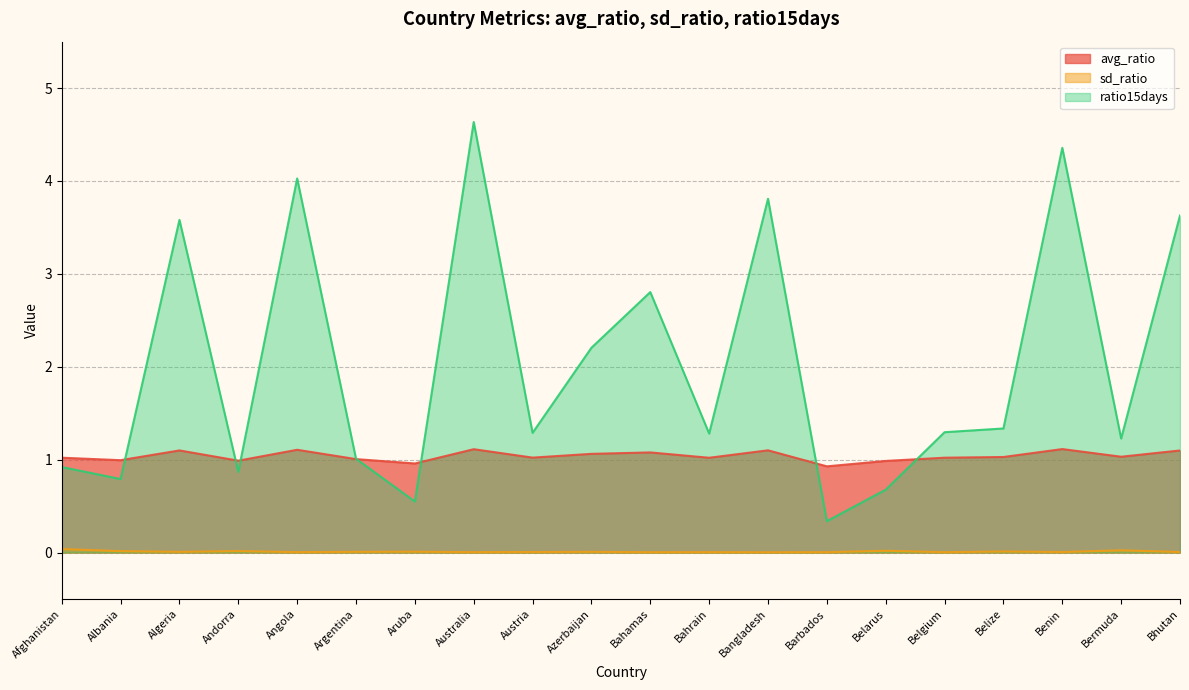

True or false: sd_ratio and avg_ratio intersect in this chart.

False